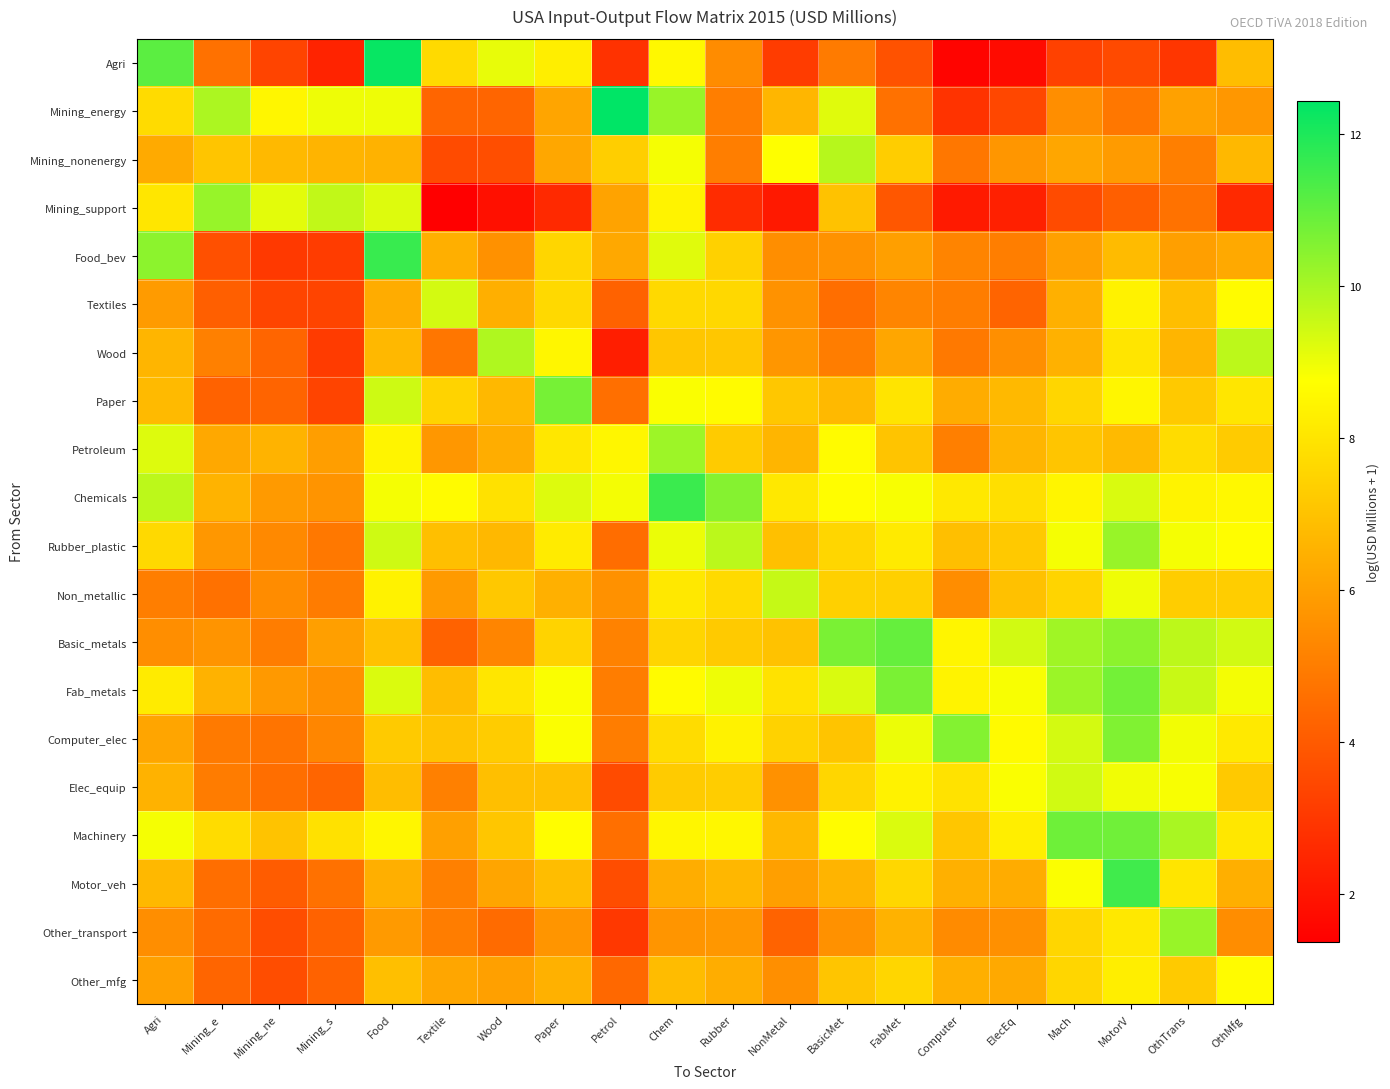

How many categories are shown in the chart?

20